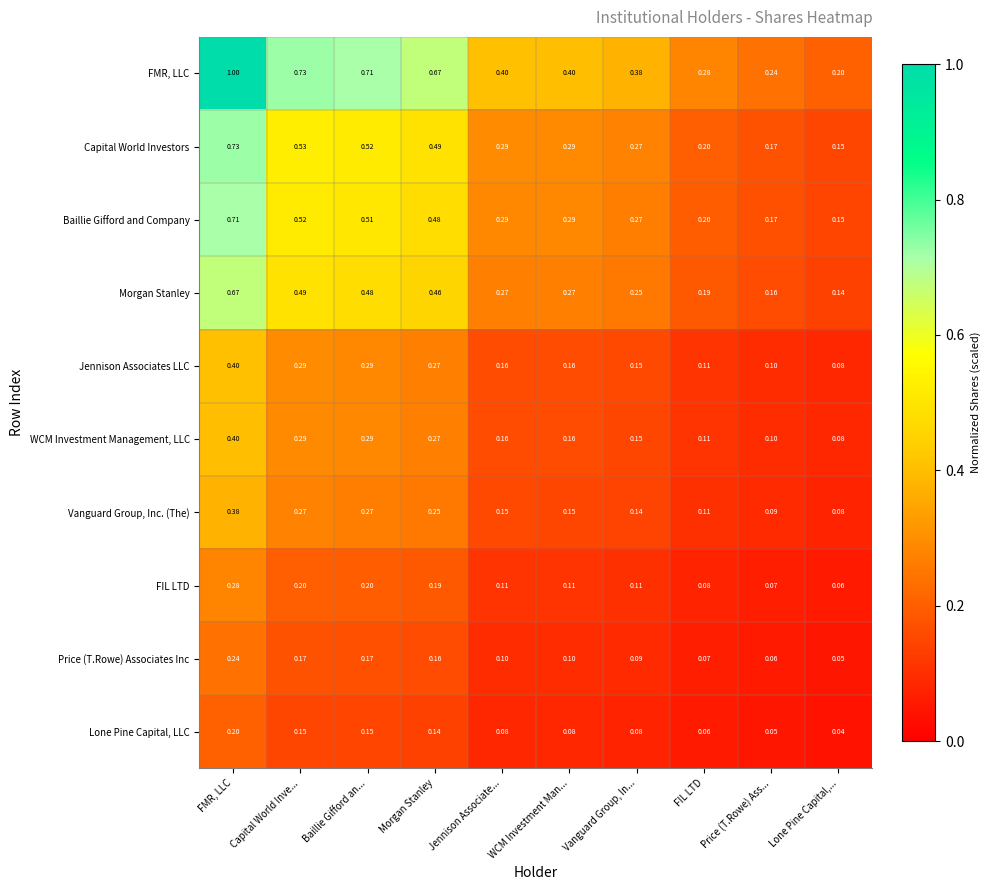

At which category does the chart reach its minimum across all series?

Lone Pine Capital,...